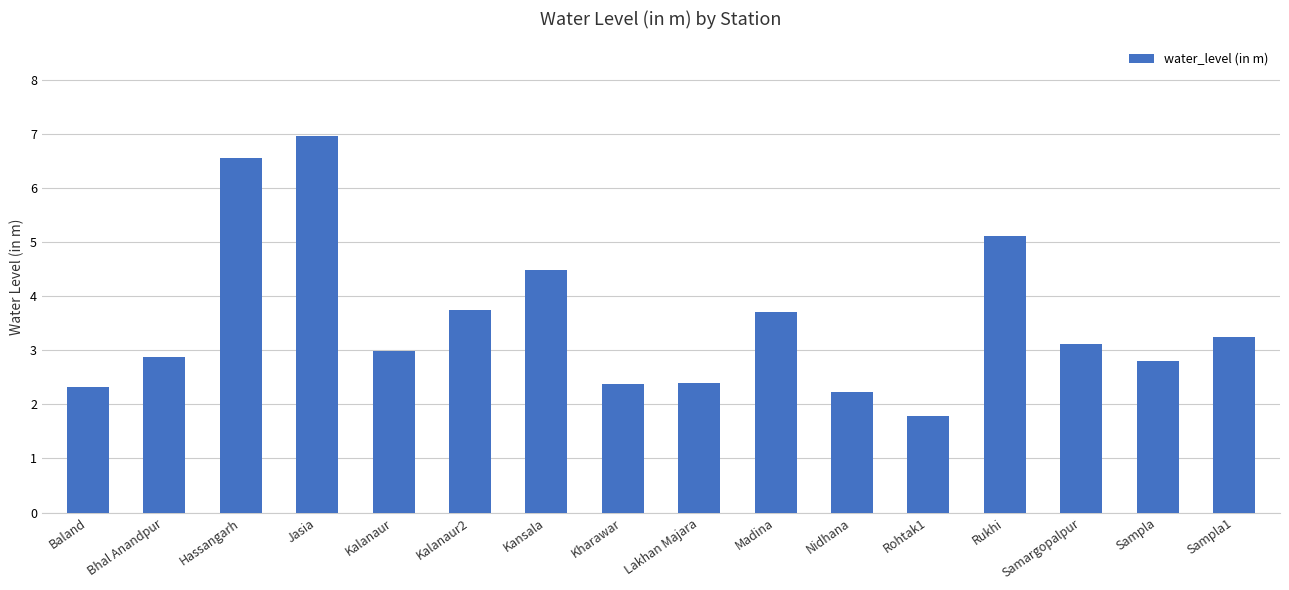

What is the ratio of the value at Madina to the value at Bhal Anandpur?

1.3